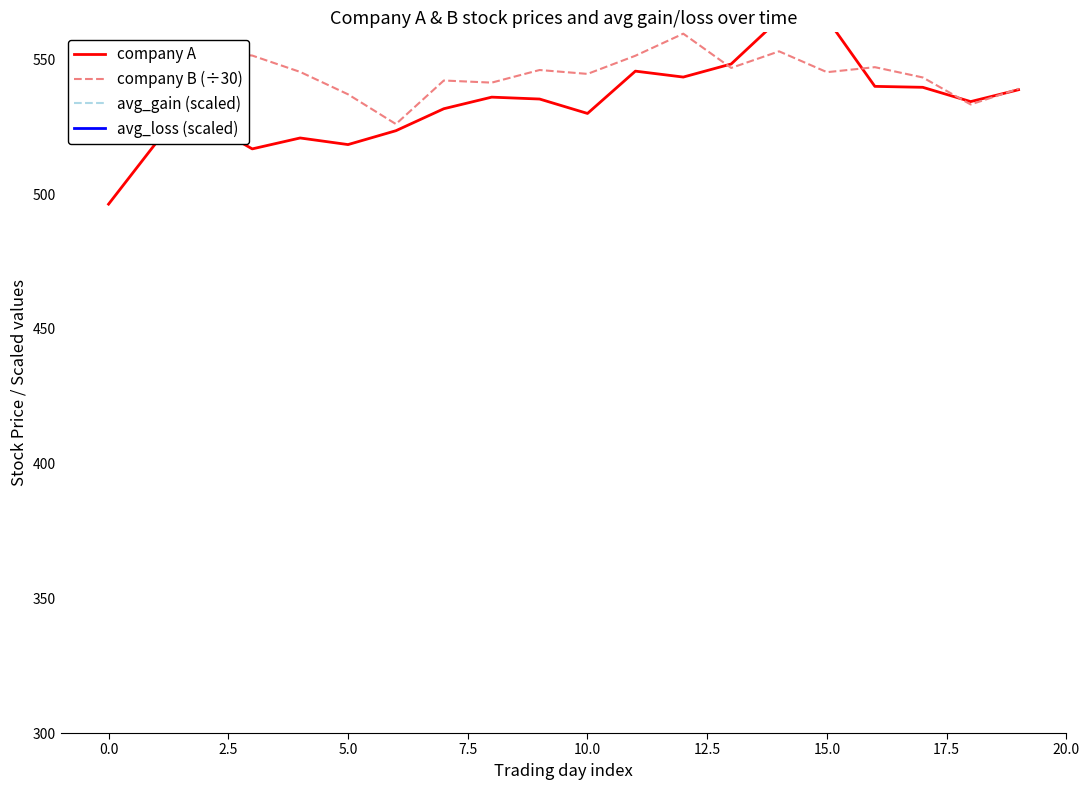

Which series changed the most between 10 and 11?

avg_loss (scaled)